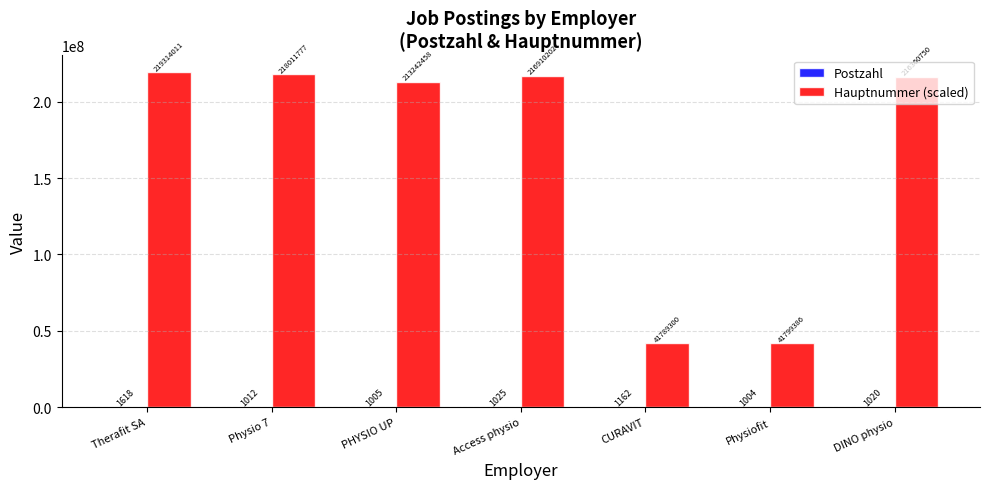

How many categories are shown in the chart?

7